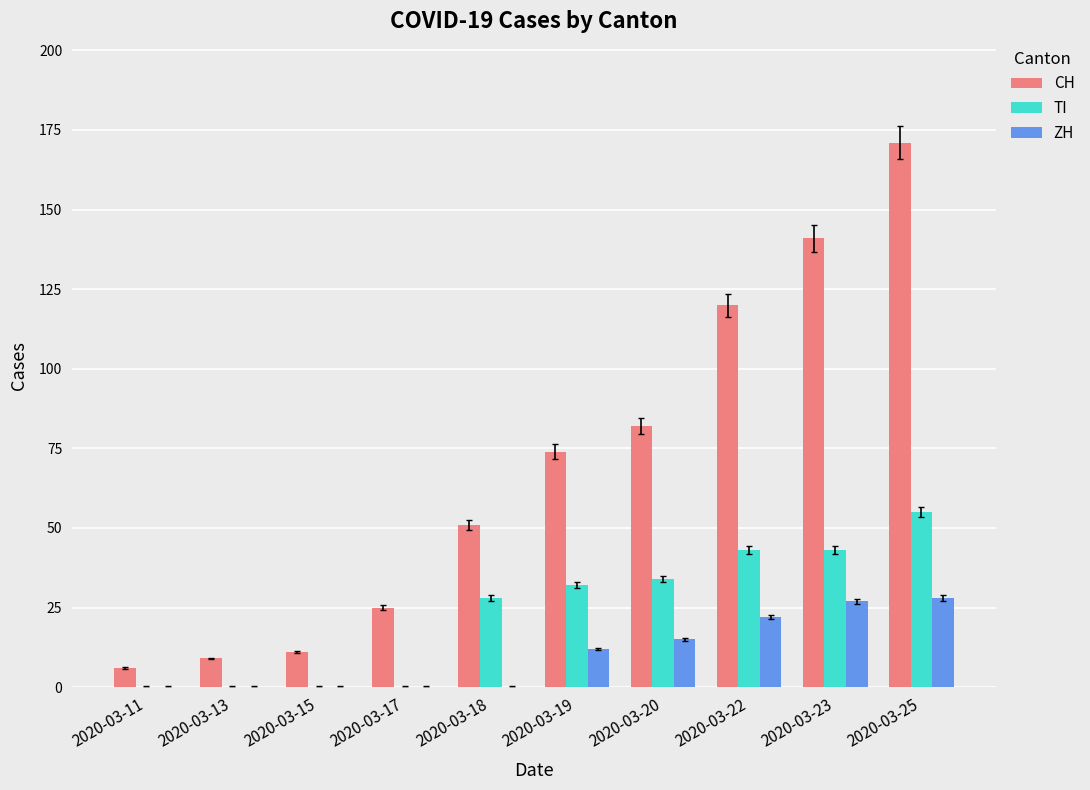

Count the ZH values in the range 0 to 22.

8